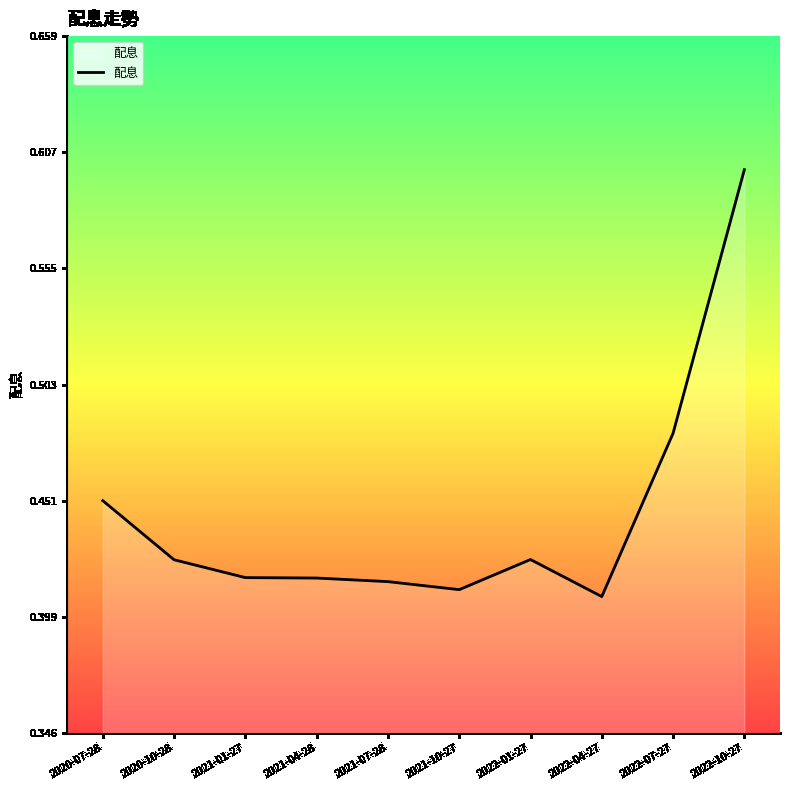

What position from the right is 2021-07-28?

6